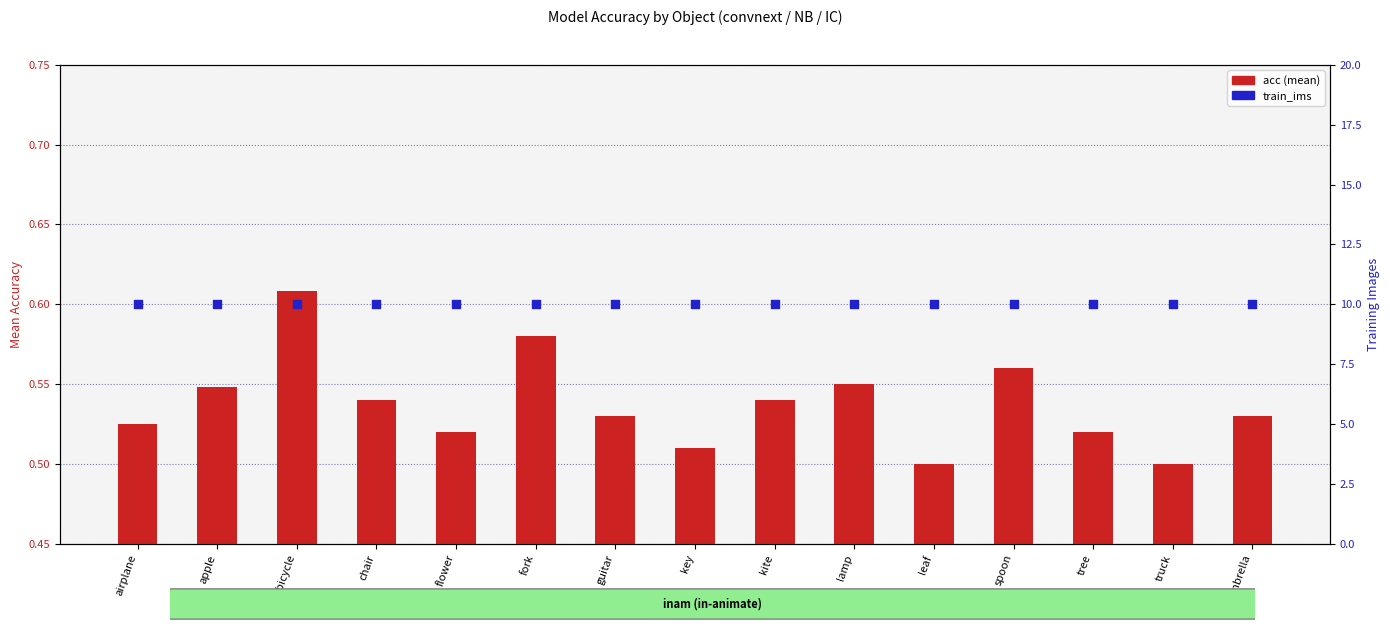

Which series has the widest spread of Y values?

acc (mean)